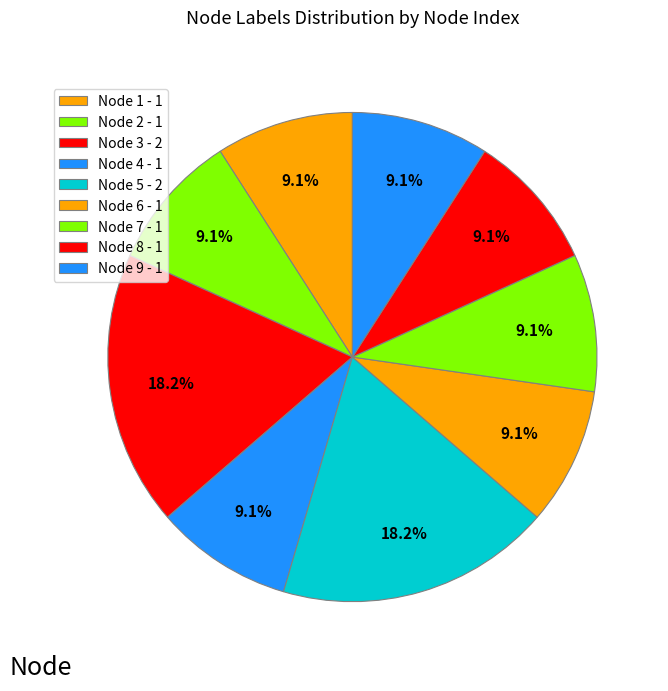

How many segments does this pie chart have?

9